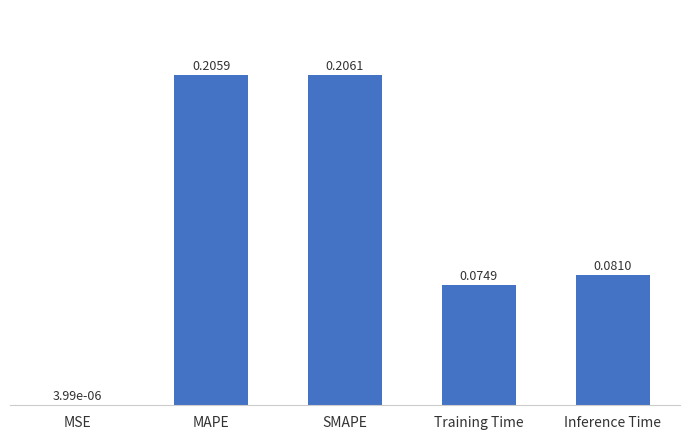

What is the sum of all values?

0.6